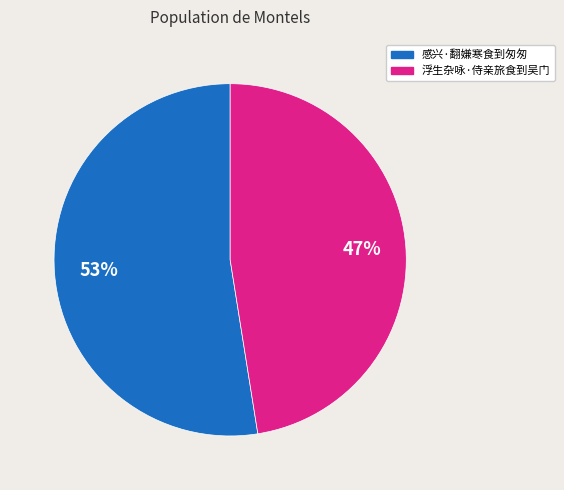

Combined, do 感兴·翻嫌寒食到匆匆 and 浮生杂咏·侍亲旅食到吴门 account for over 50%?

Yes